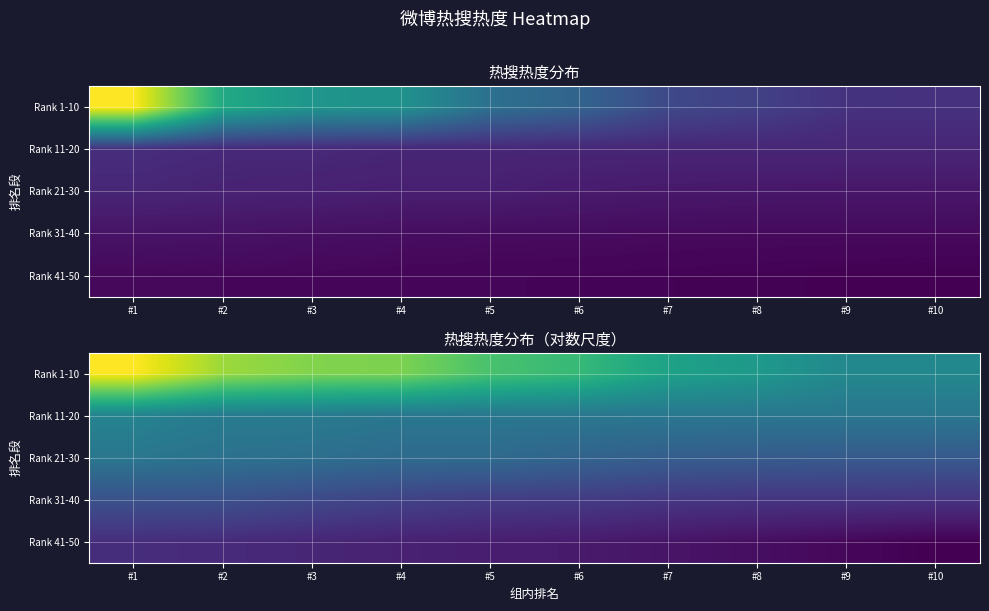

At how many categories does at least one series exceed 12?

10